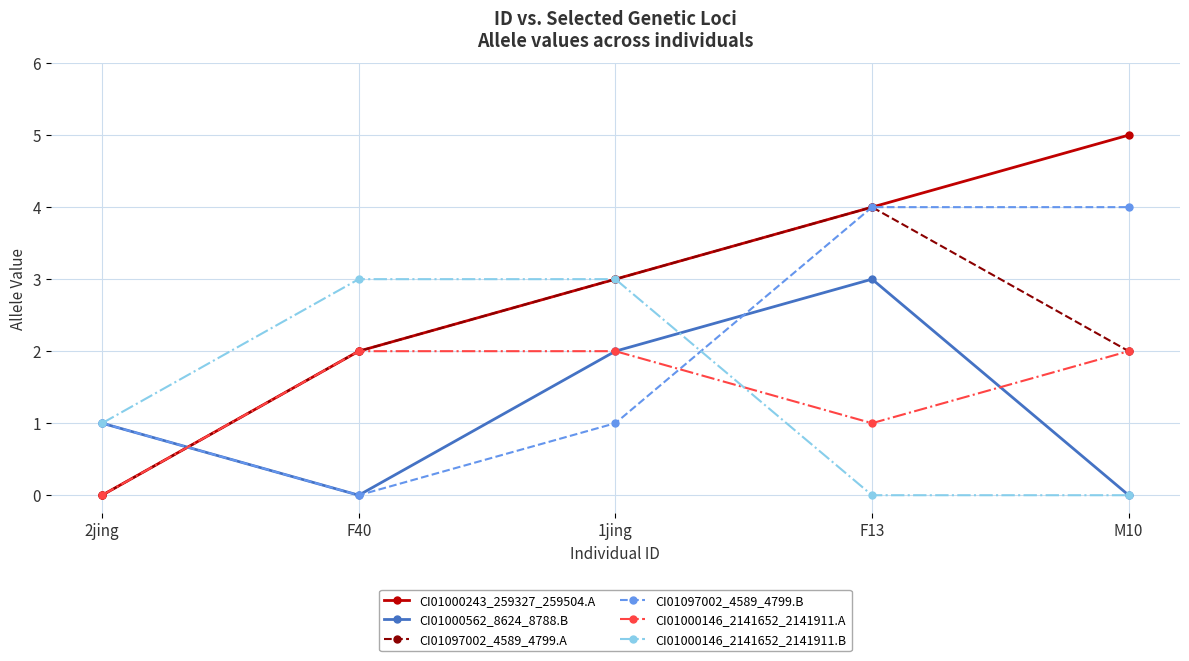

True or false: CI01000146_2141652_2141911.A and CI01000146_2141652_2141911.B cross at least once.

True